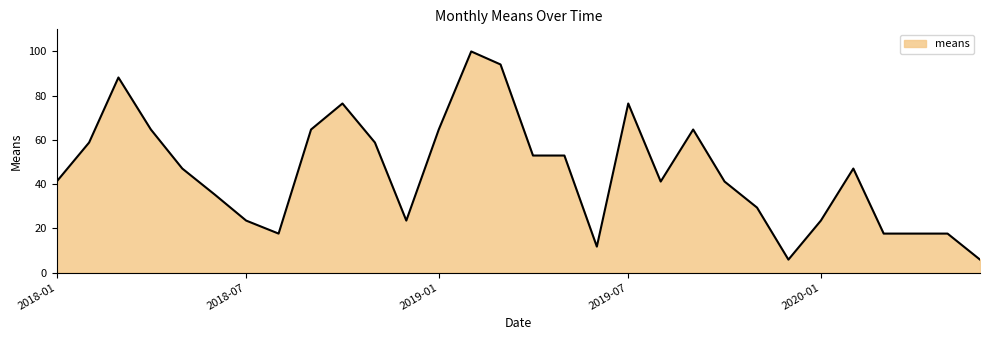

What is the maximum value shown in the chart?

100.0